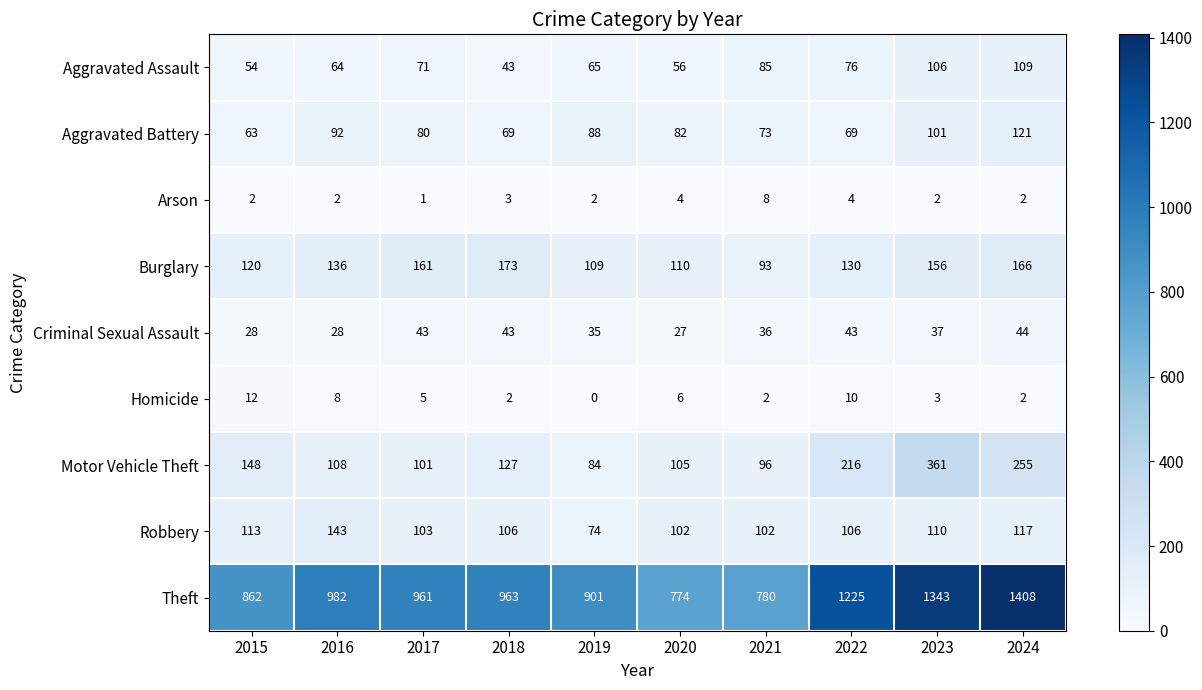

How many values in the Robbery series are below 106?

4